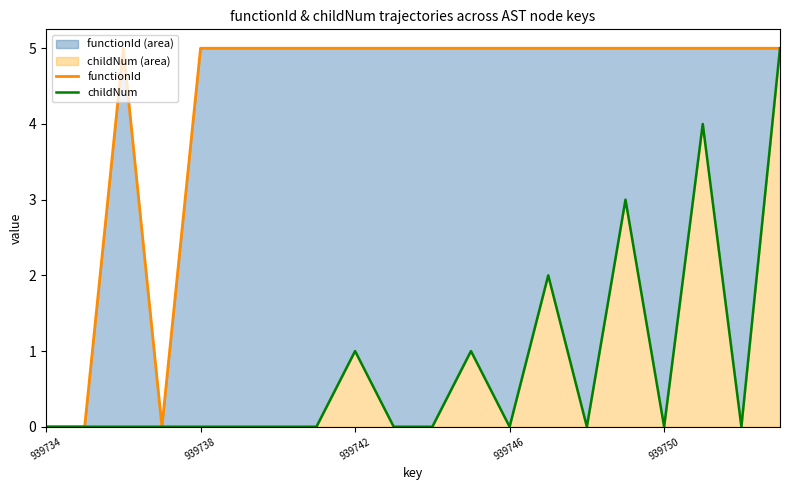

How many lines are shown in the chart?

2